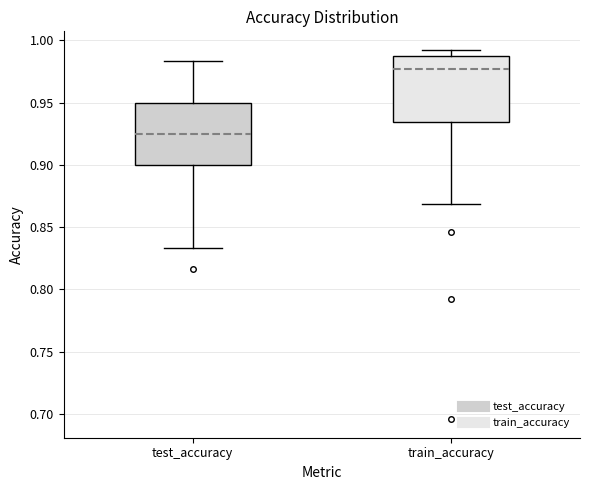

Where does the lower whisker of the box for train_accuracy end on the y-axis? The values are not printed on the chart, so give them approximately, as read against the axis.

0.870